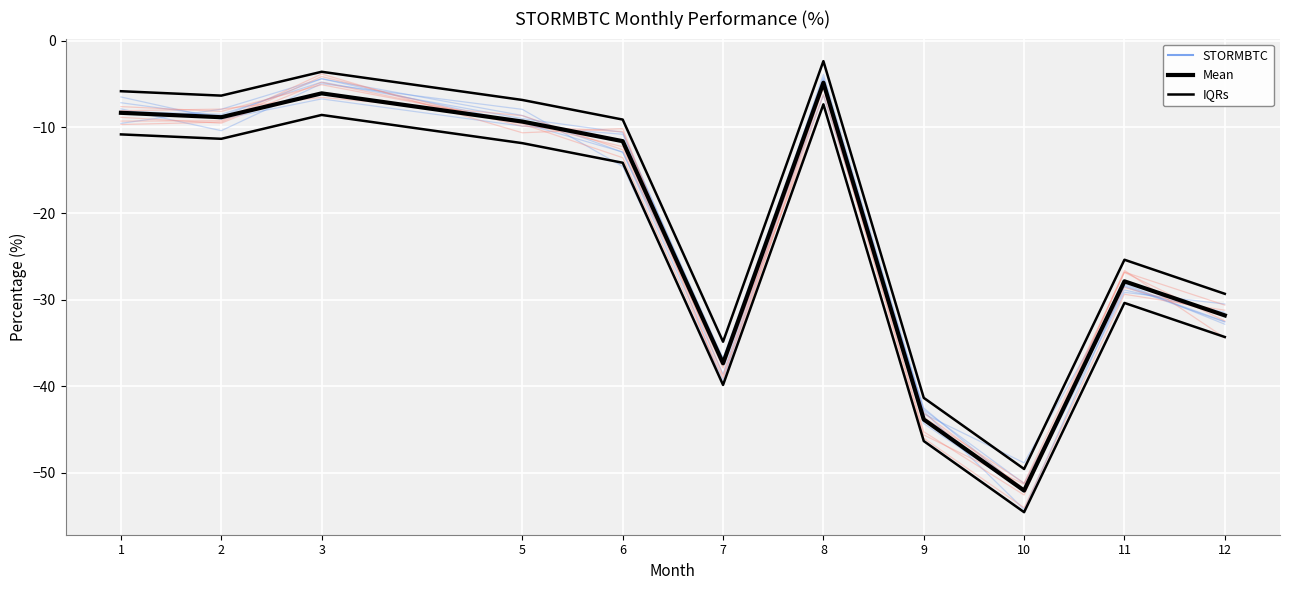

What is the highest value of the Mean series?

-4.9